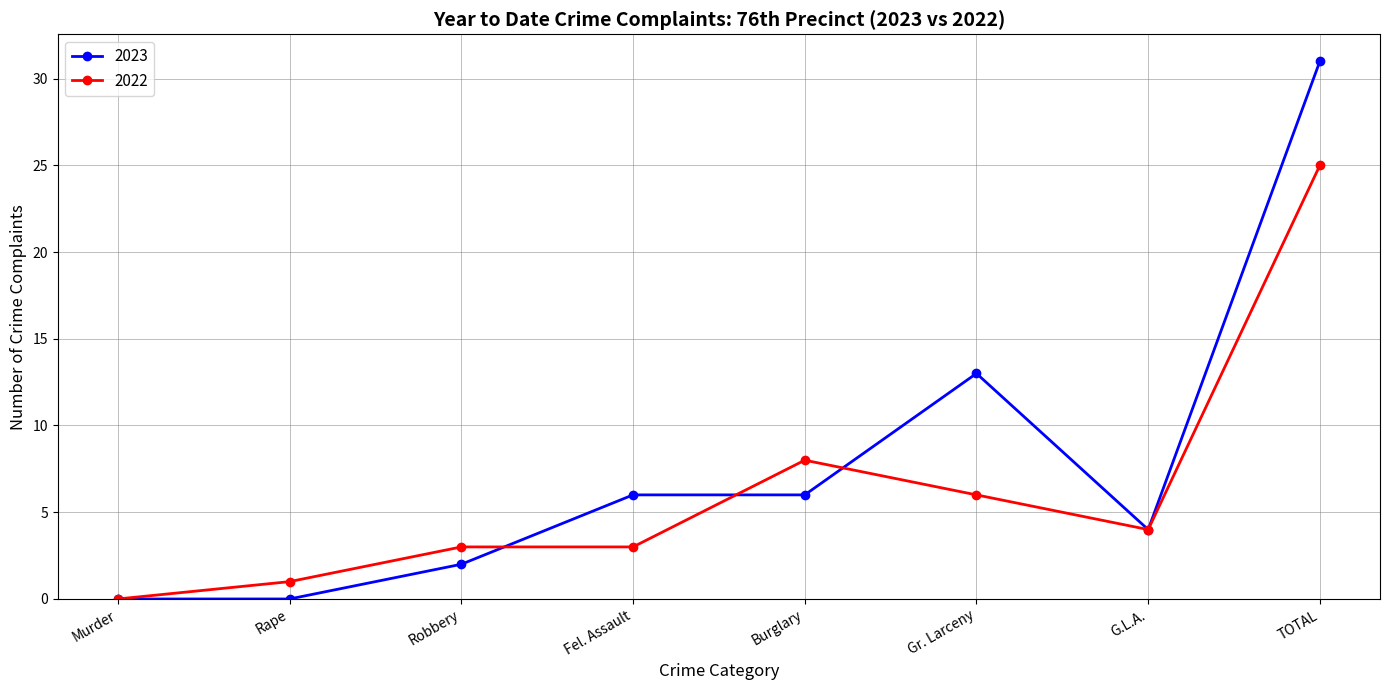

True or false: 2022 has more than 0 interior local peaks.

True